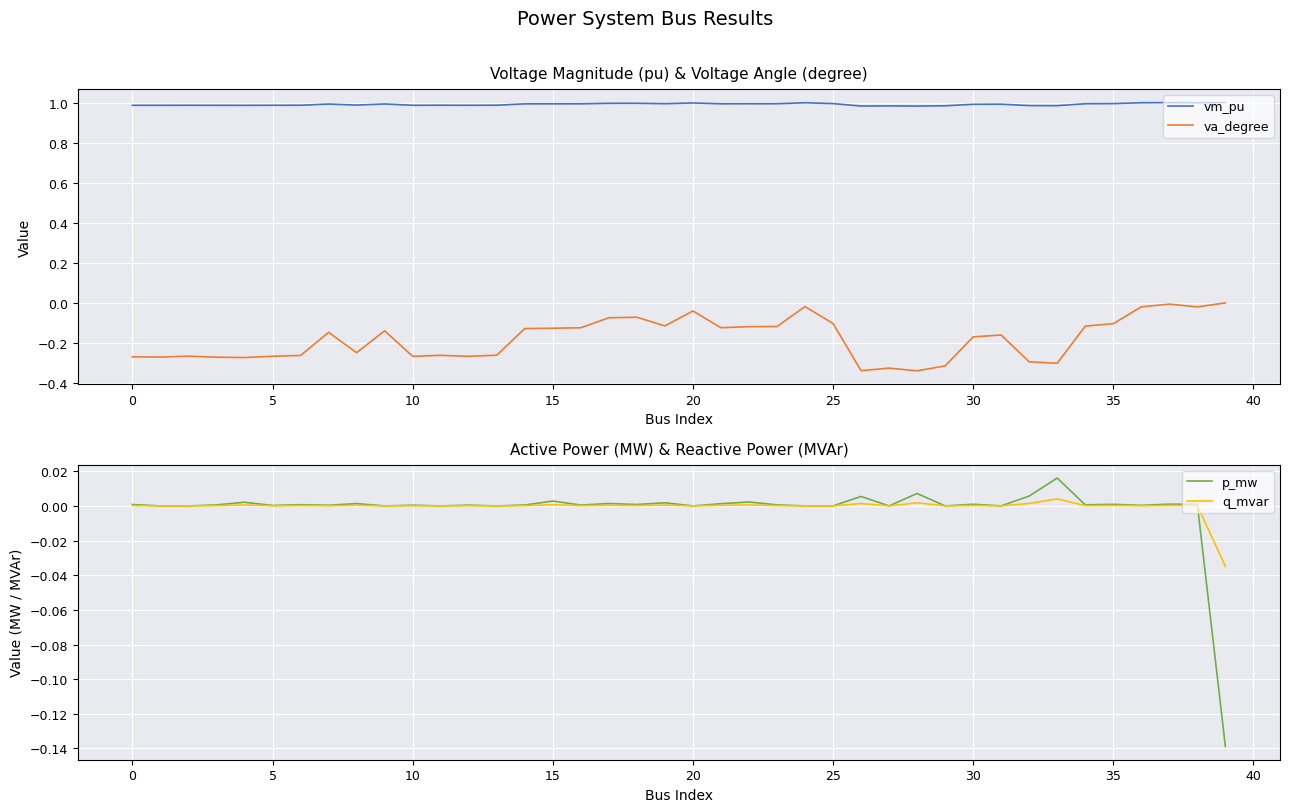

How many data points in p_mw are less than 0?

1